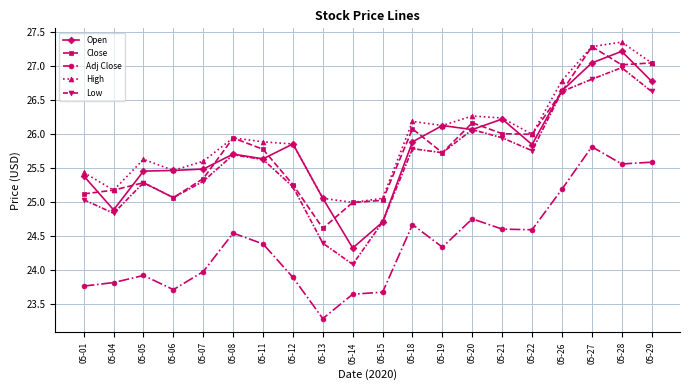

What is the value of the Low point at the 10th from the left?

24.1